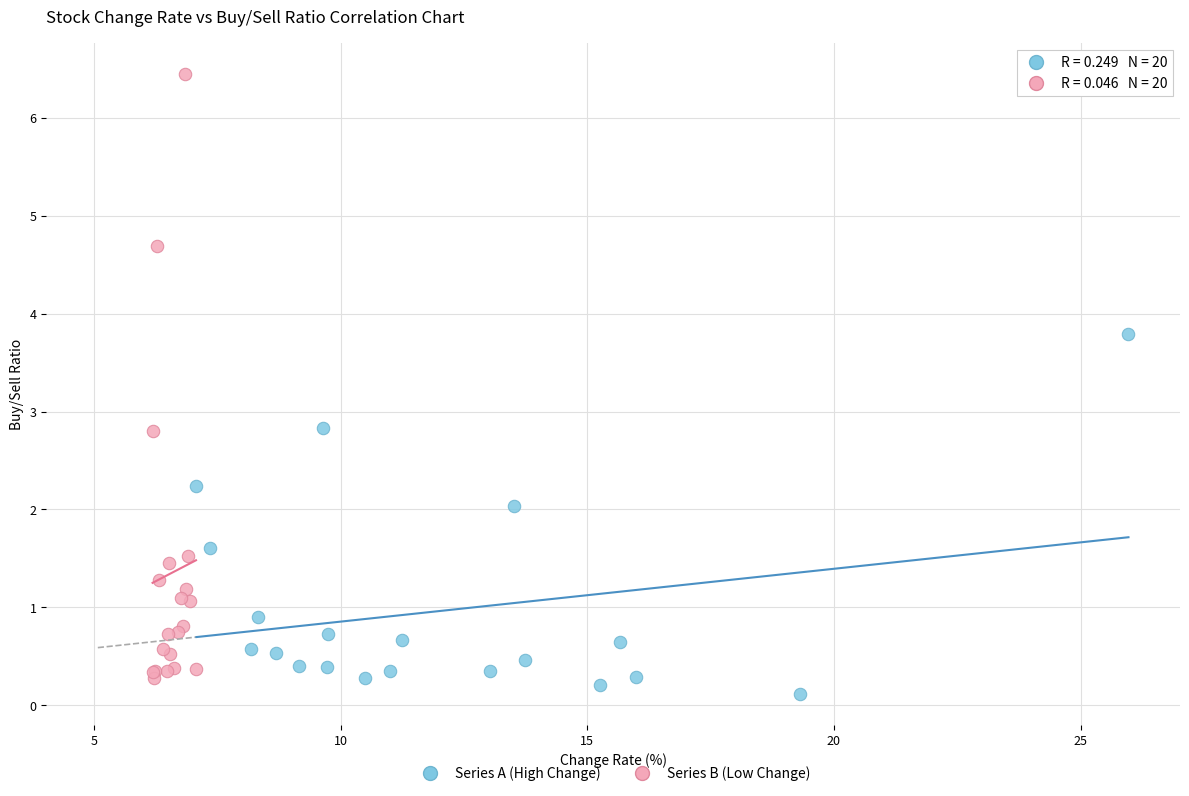

Which series contains the highest Y value?

Series B (Low Change)